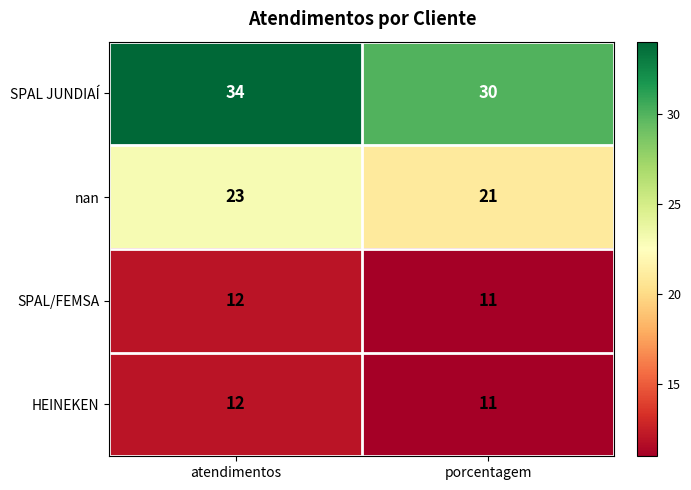

What is the average value of the nan series?

22